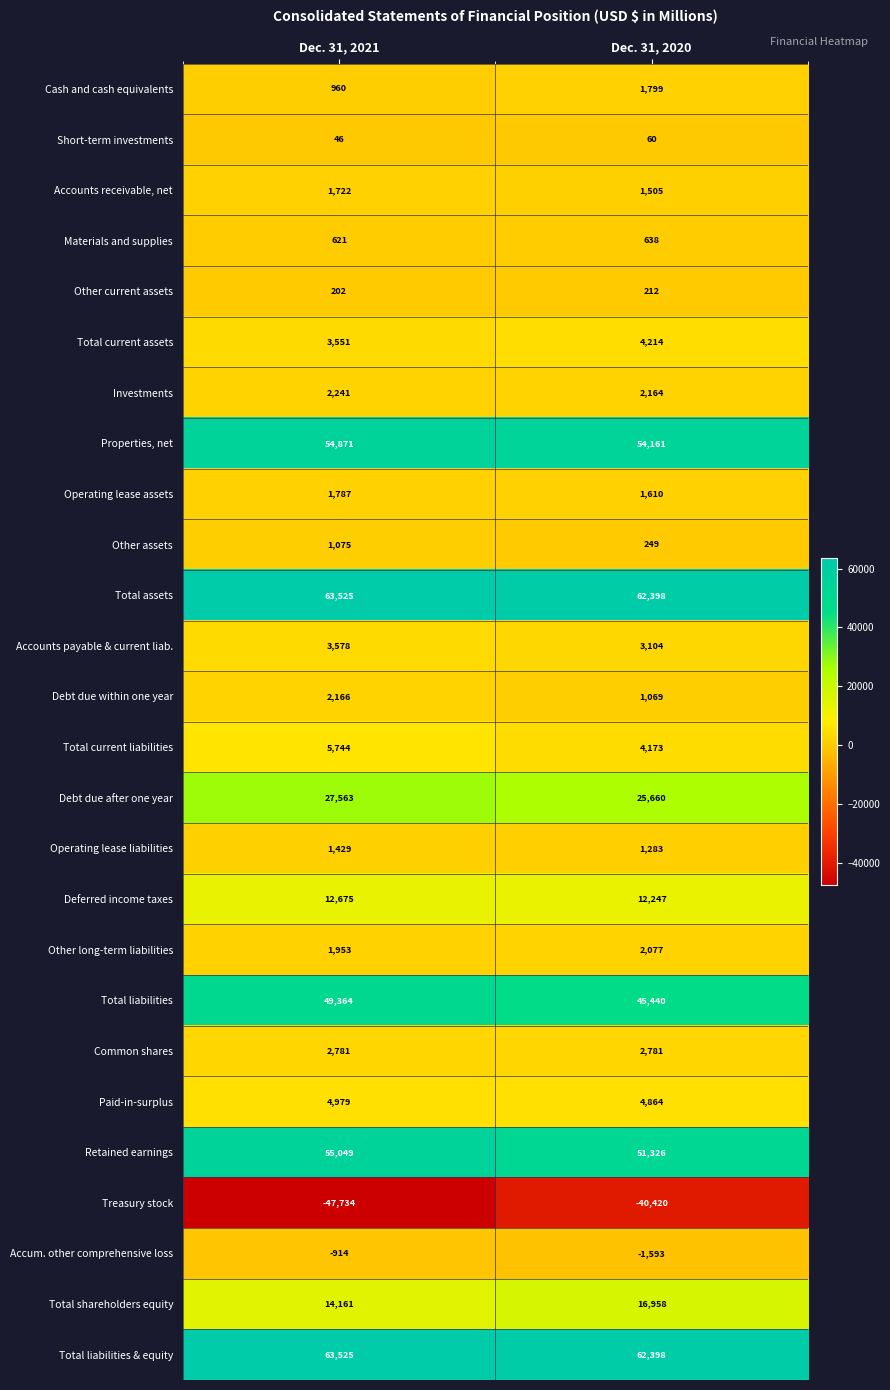

What is the spread (max minus min) of values at Dec. 31, 2020?

102818